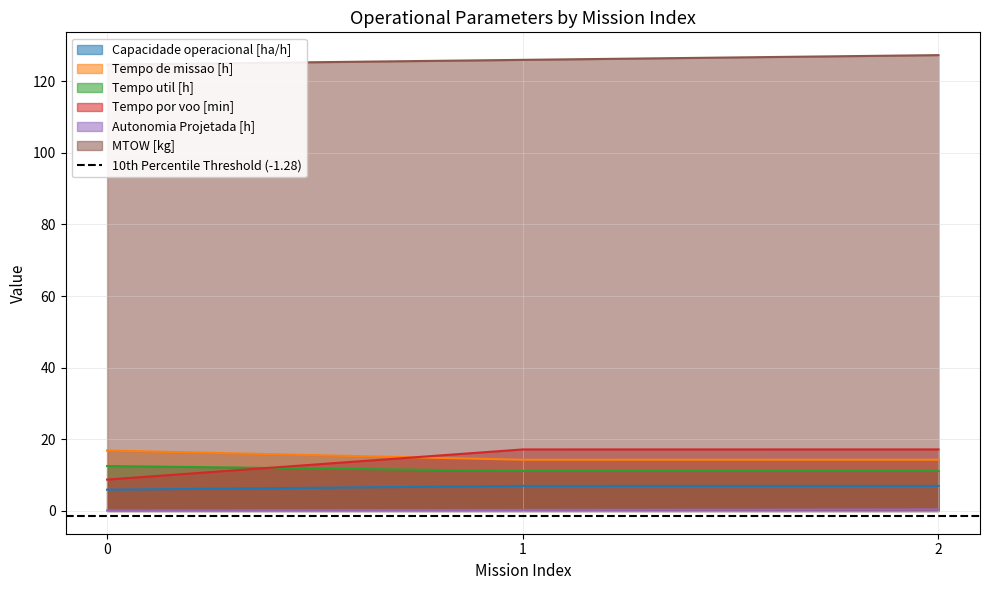

Reading left to right, what are all the values shown in this chart?

Capacidade operacional [ha/h]: 0=5.9	1=7.0	2=7.0
Tempo de missao [h]: 0=16.9	1=14.3	2=14.3
Tempo util [h]: 0=12.5	1=11.2	2=11.2
Tempo por voo [min]: 0=8.8	1=17.2	2=17.2
Autonomia Projetada [h]: 0=0.1	1=0.3	2=0.4
MTOW [kg]: 0=124.6	1=126.0	2=127.3